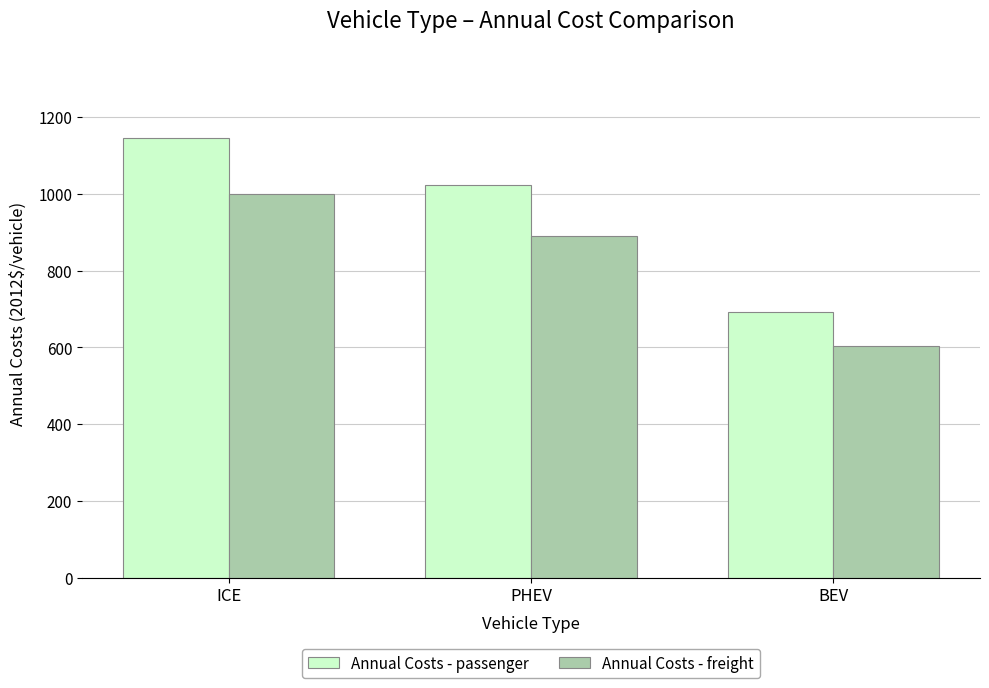

What is the label of the 2nd bar from the left?

PHEV